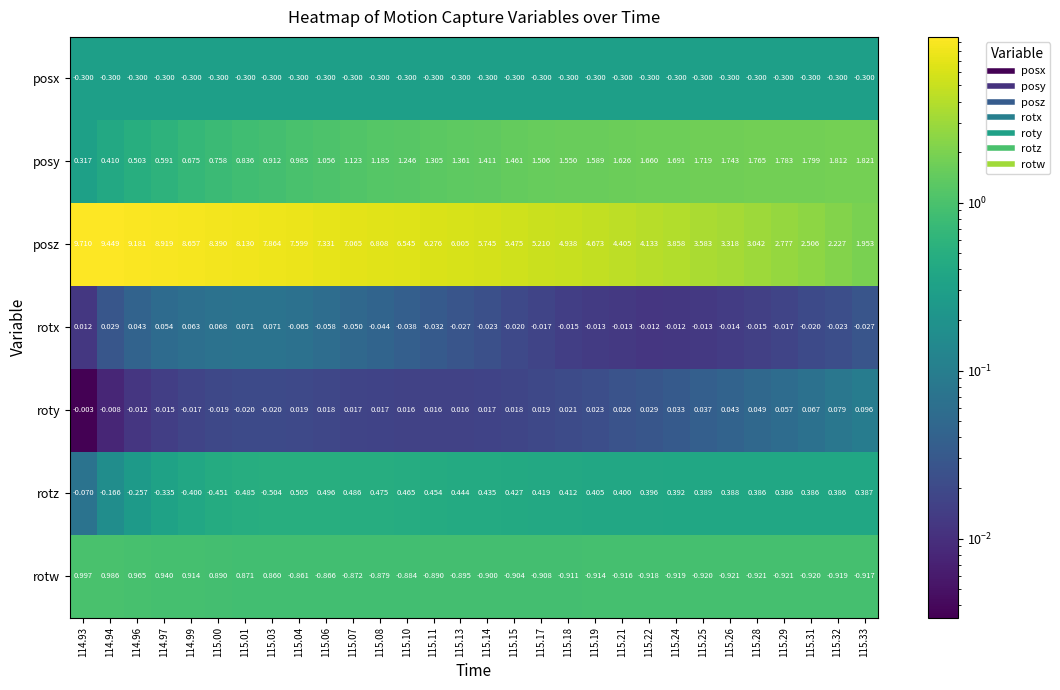

Count the number of data series in this chart.

7